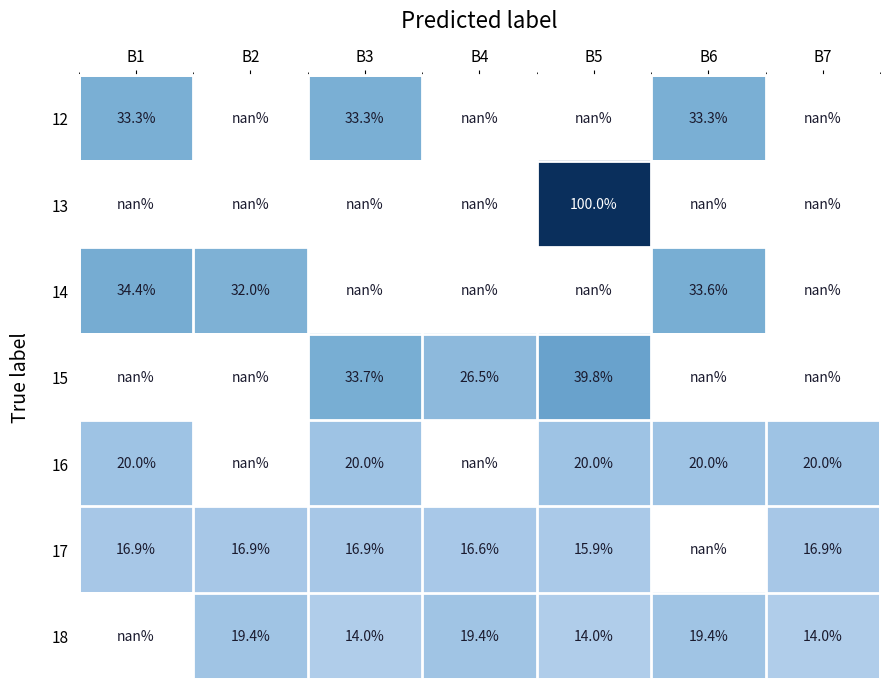

True or false: 17 has a value of 21.1 at B5.

False